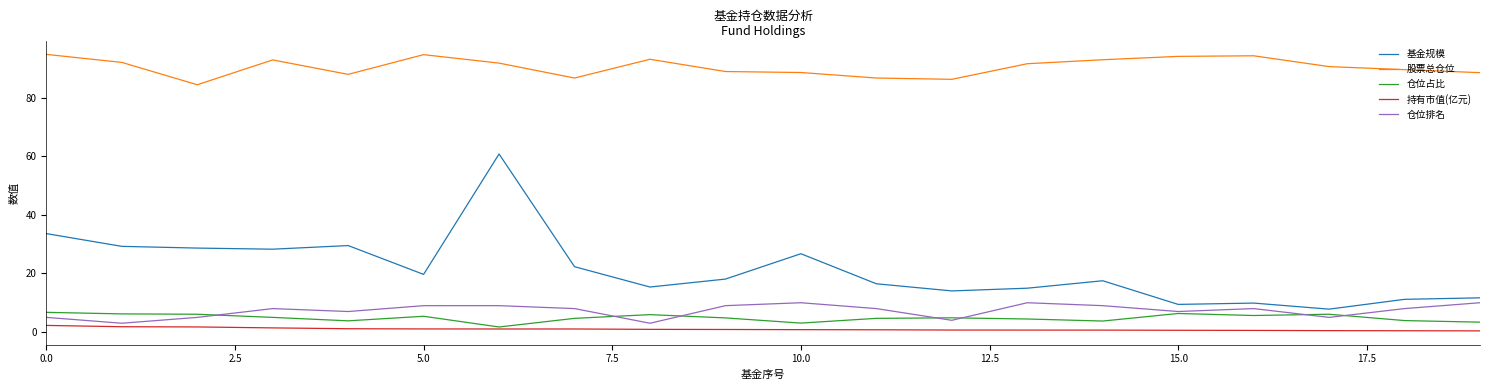

True or false: 股票总仓位 and 仓位排名 intersect in this chart.

False